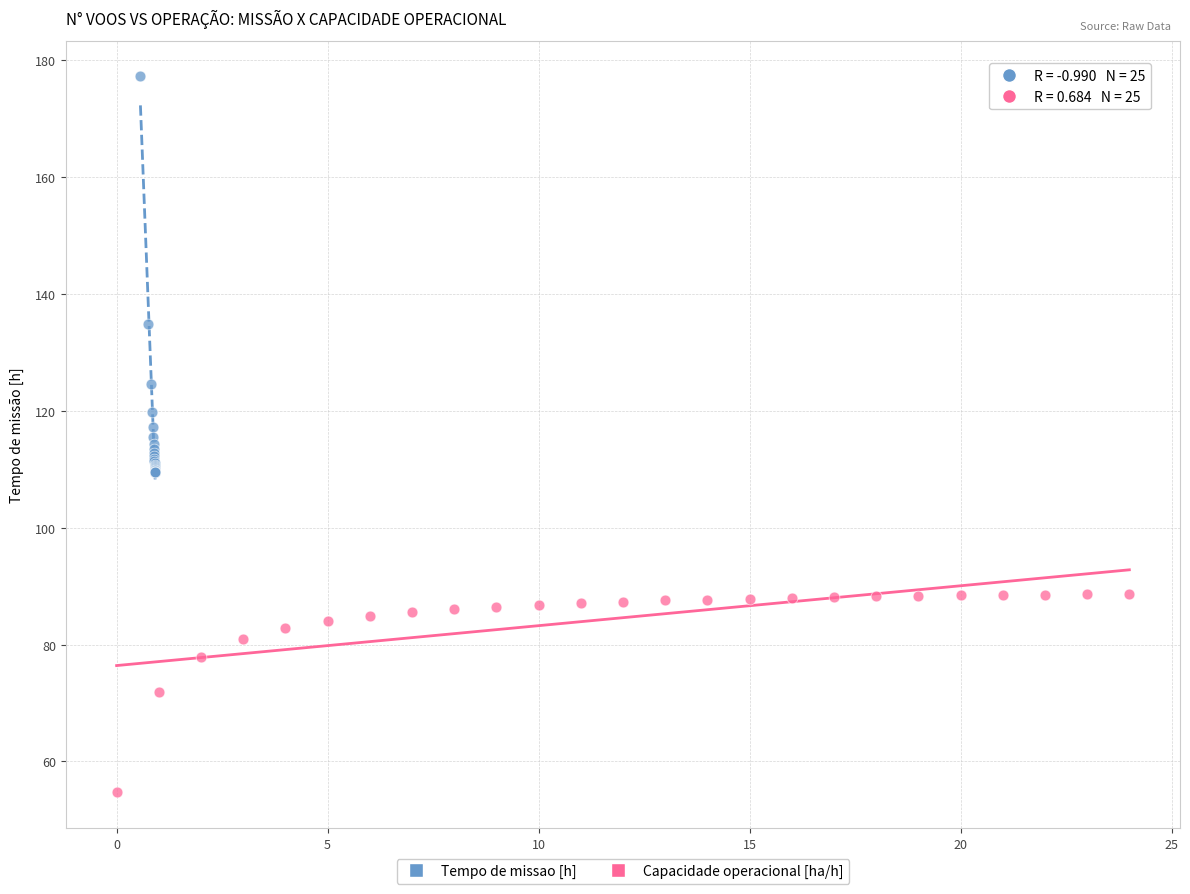

Which series contains the highest Y value?

Tempo de missao [h]